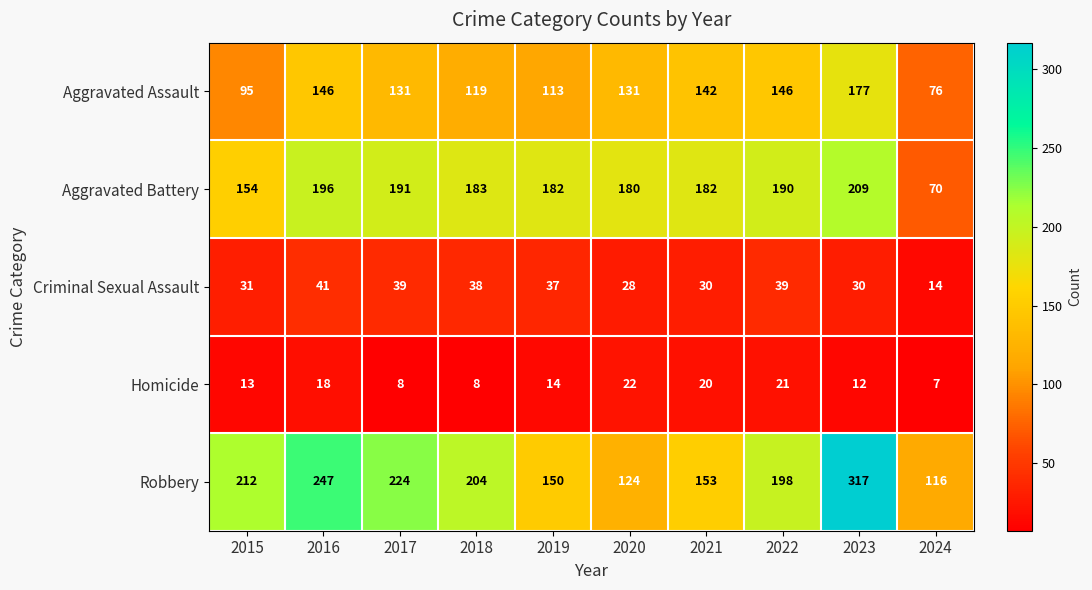

What is the difference between the highest and lowest values at 2020?

158